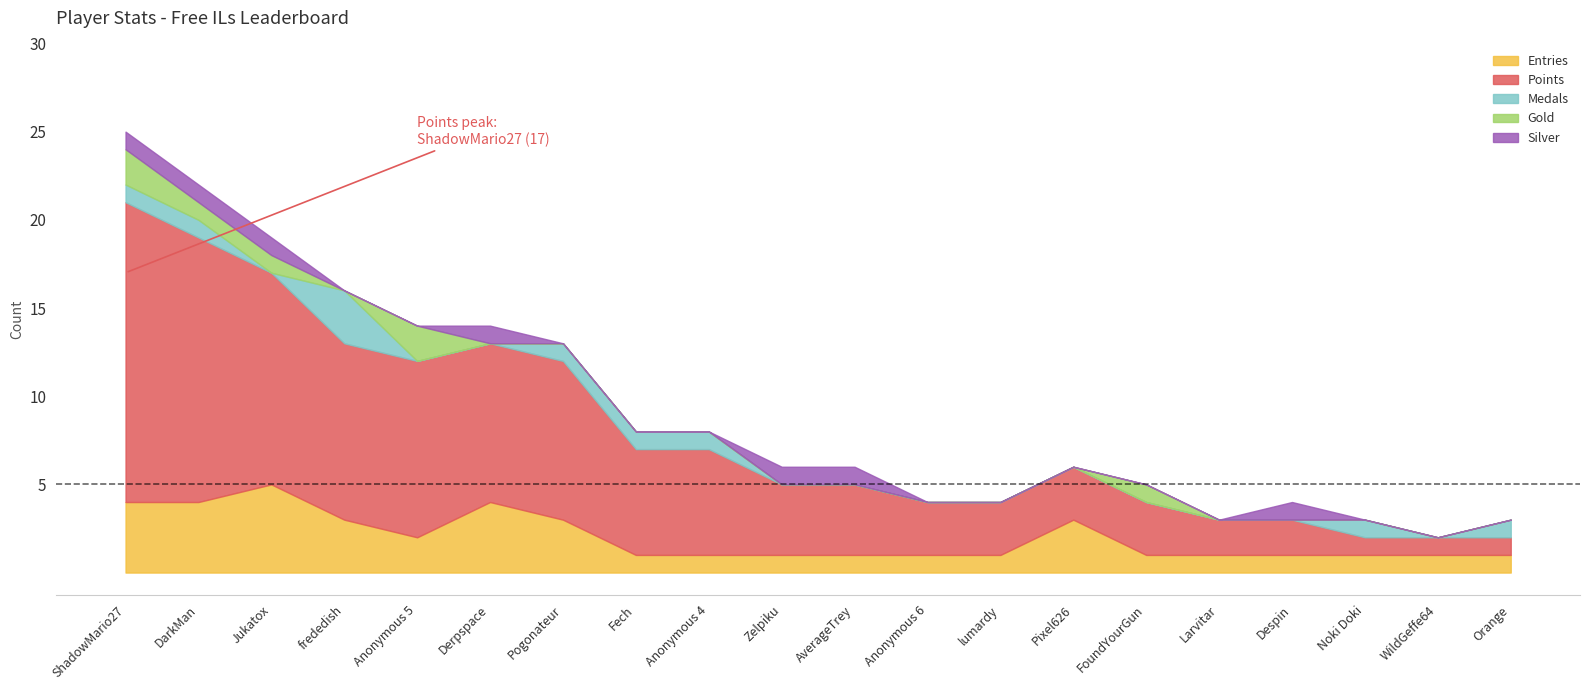

At which label does Entries reach its peak?

Jukatox